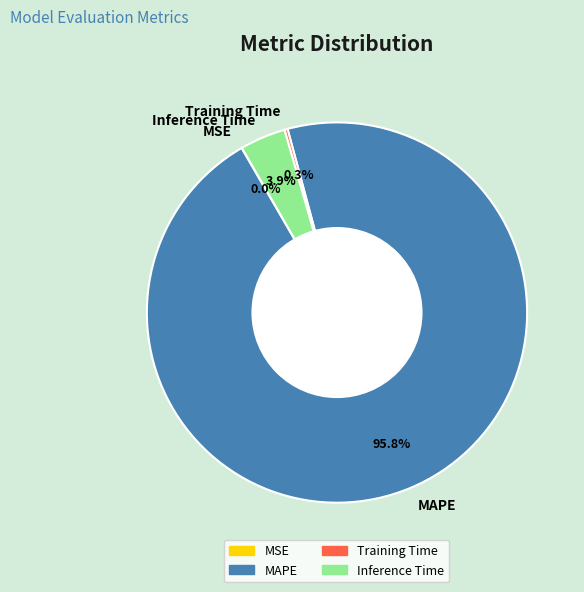

Is it true that Inference Time is 4% of the pie?

True